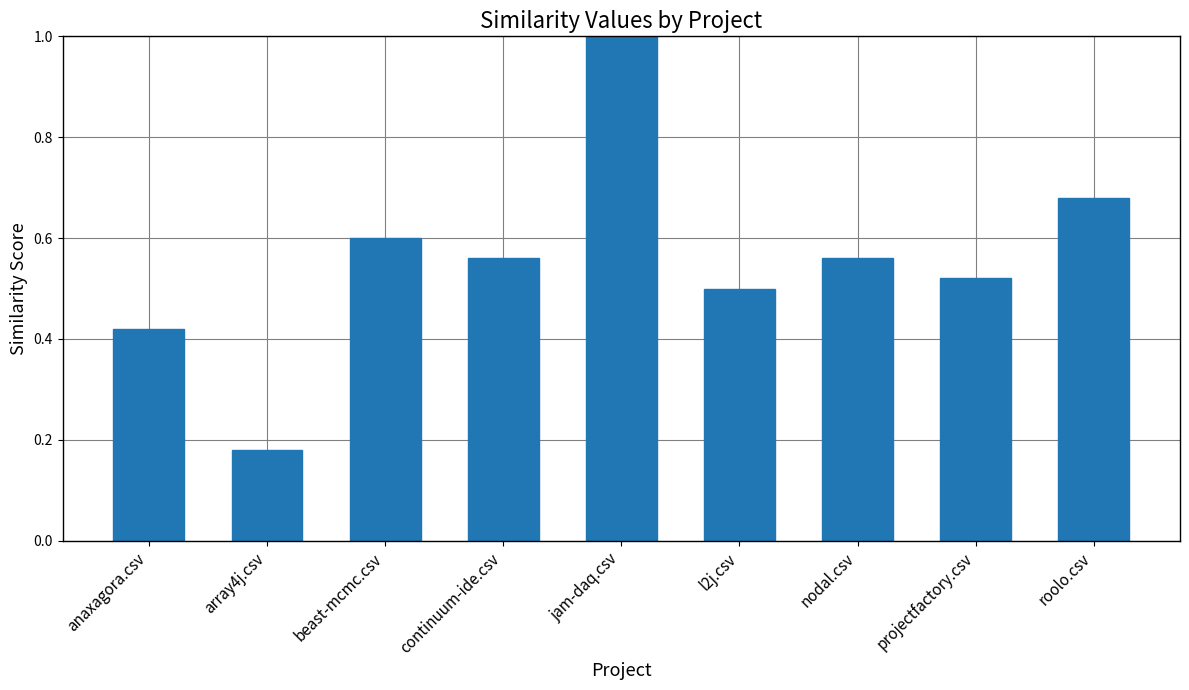

At which label is the value closest to 0?

array4j.csv